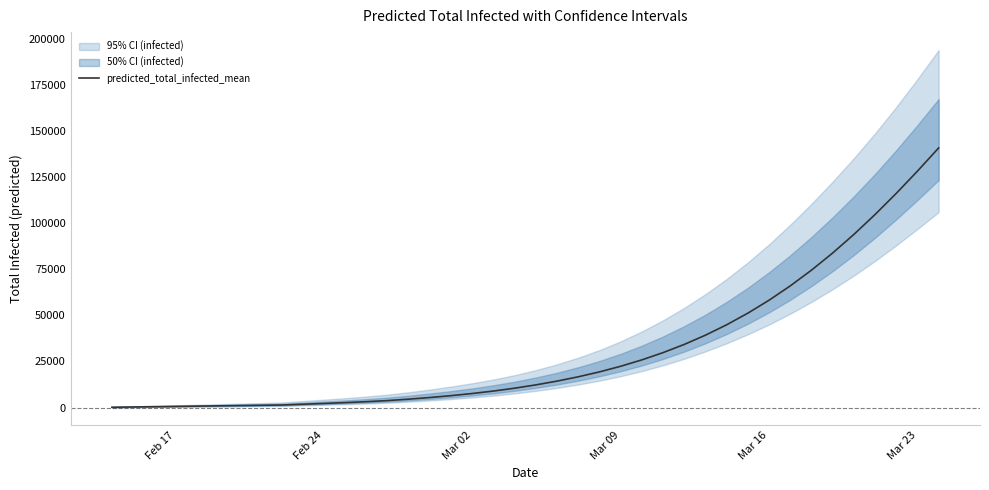

What is the highest value of the predicted_total_infected_mean series?

140749